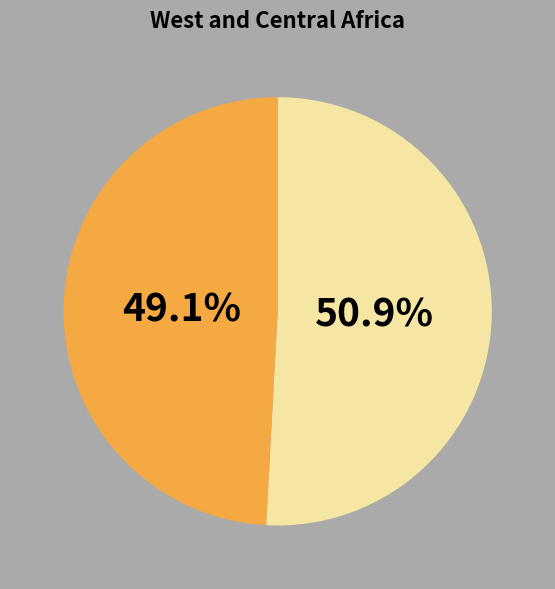

Does any single category account for the majority?

Yes